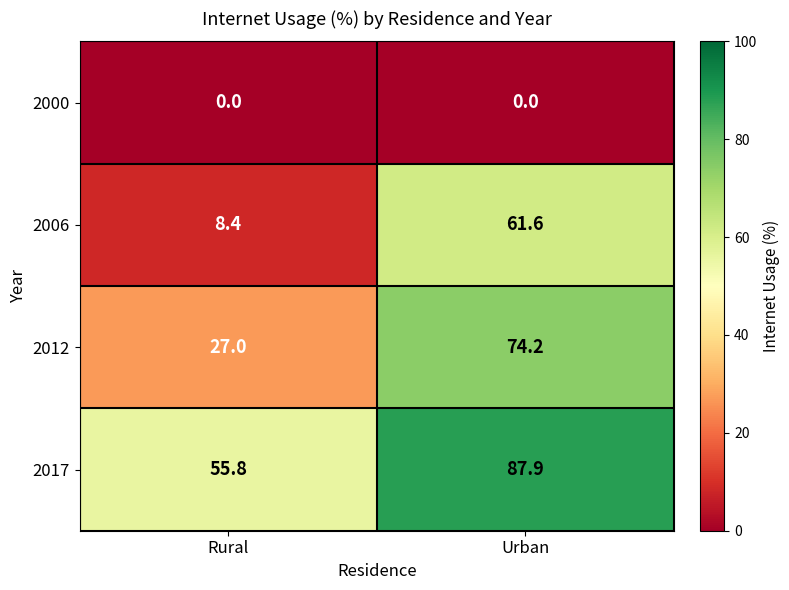

Is it true that 2006 equals 3.4 at Rural?

False